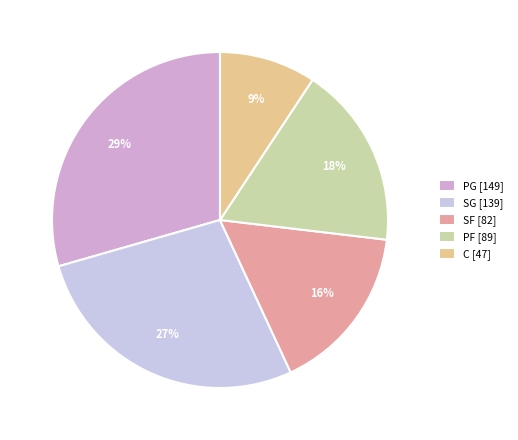

What percentage is NOT represented by SG?

72.5%